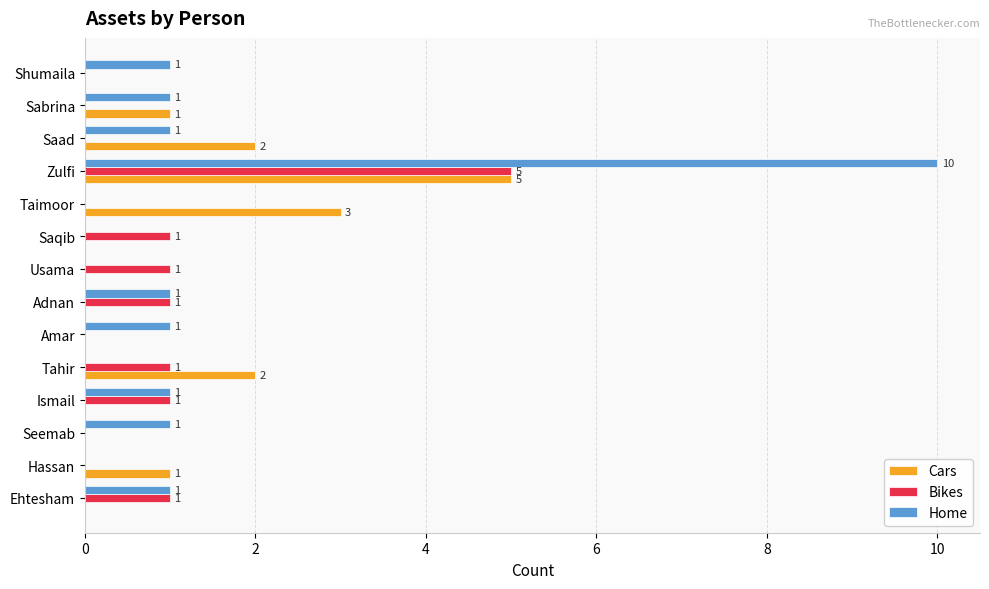

The value of Cars at Saqib is 0. True or false?

True